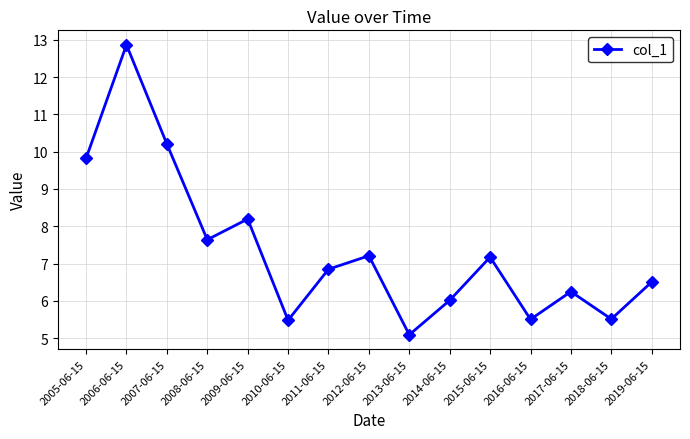

At which category does the chart reach its minimum across all series?

2013-06-15